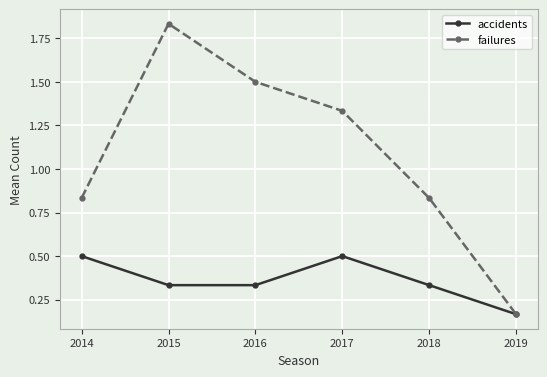

Rank the series by their maximum value, from highest to lowest.

failures, accidents